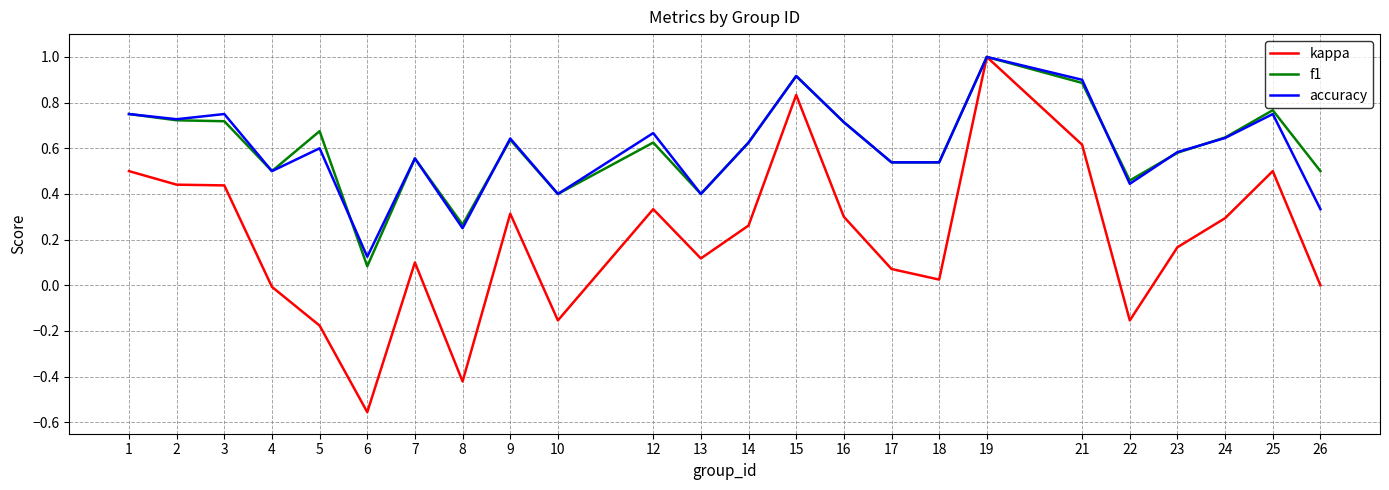

Which series has the largest range (max minus min)?

kappa